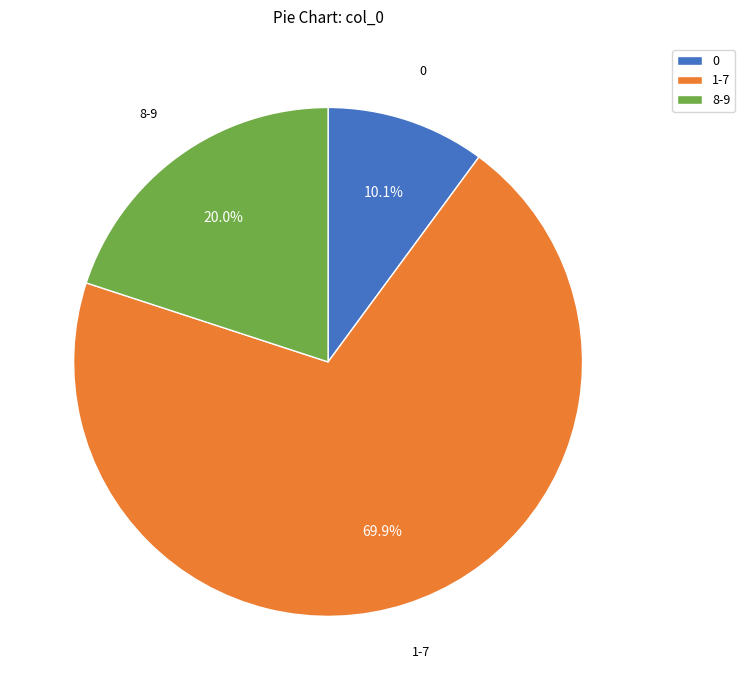

Is there a majority slice in this chart?

Yes